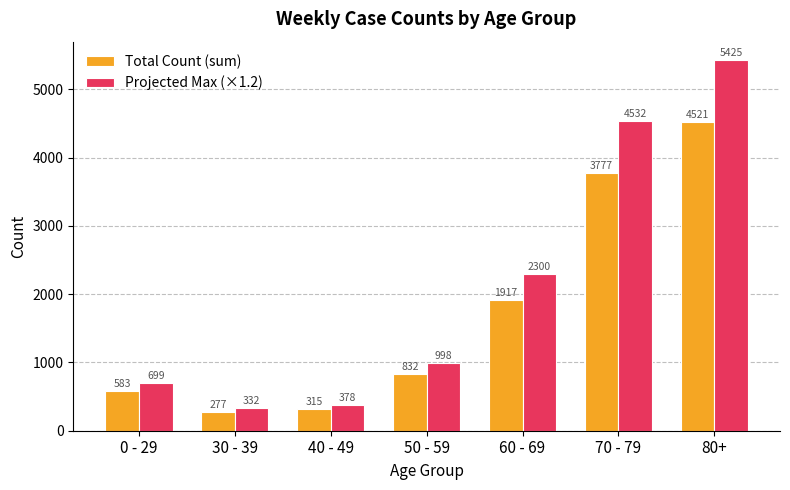

What is the average value of the Projected Max (×1.2) series?

2095